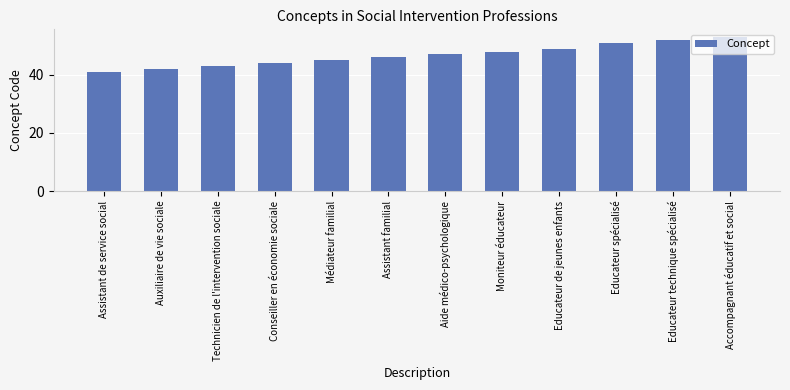

What is the label of the 3rd bar from the right?

Educateur spécialisé